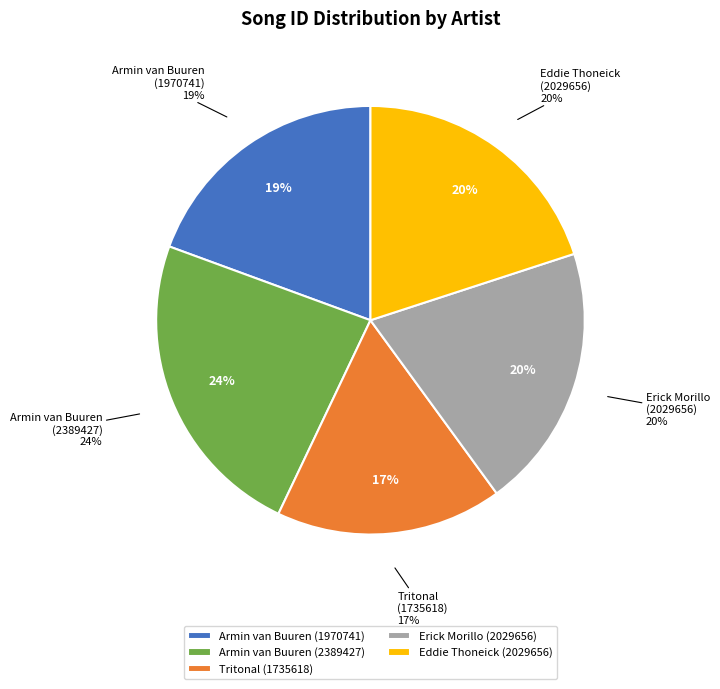

To the nearest percent, what is the combined percentage of Erick Morillo (2029656) and Tritonal (1735618)?

37%